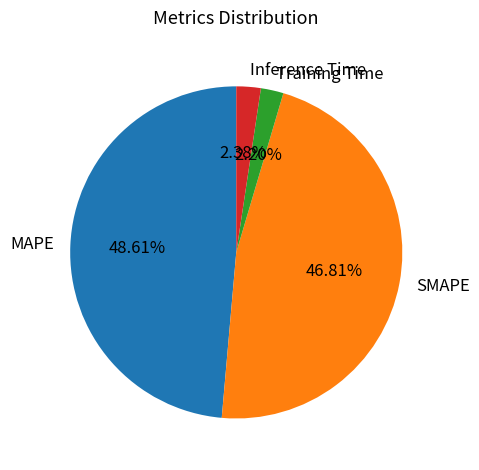

Which slice is the largest?

MAPE